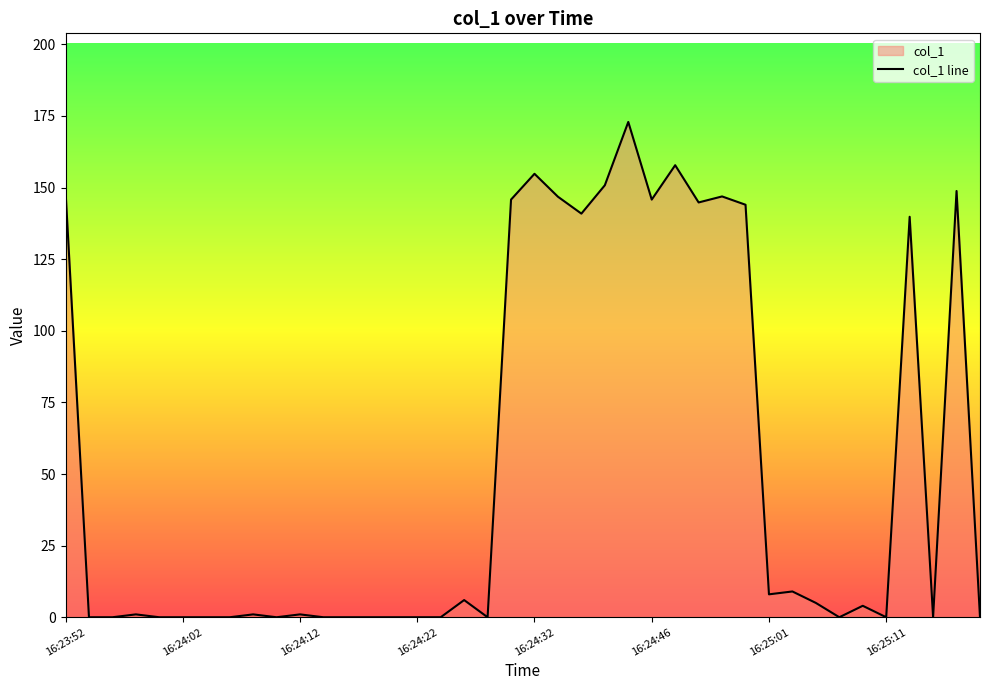

What is the greatest value displayed?

172.9